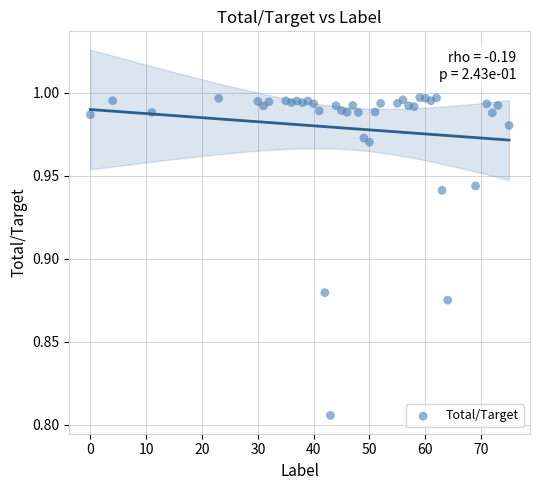

What is the range of X values (max minus min)?

75.0